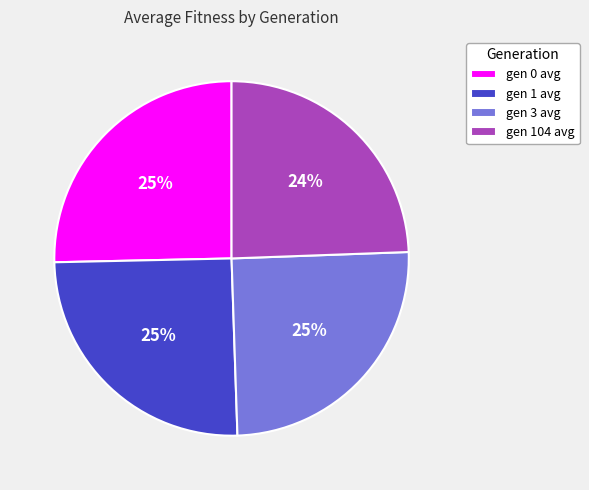

To the nearest percent, what portion does gen 3 avg represent?

25%